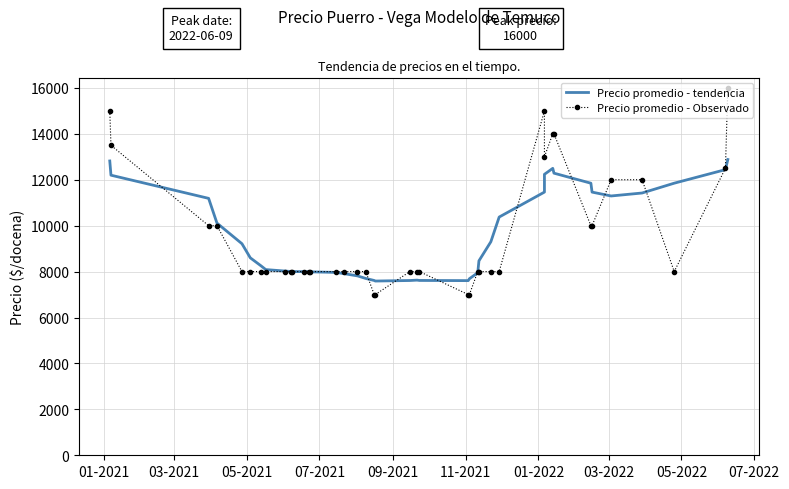

What is the maximum value shown in the chart?

16000